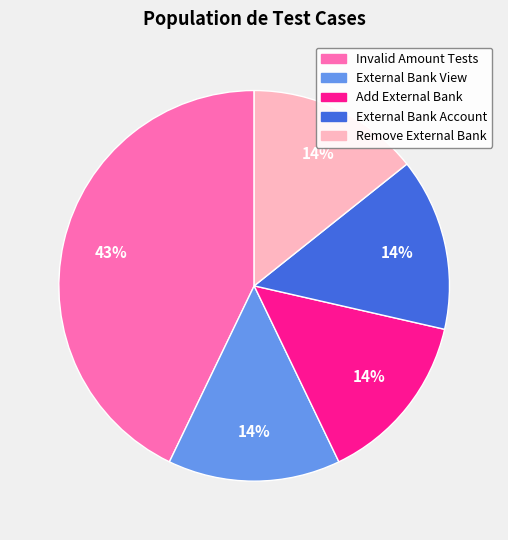

Does any single category account for the majority?

No